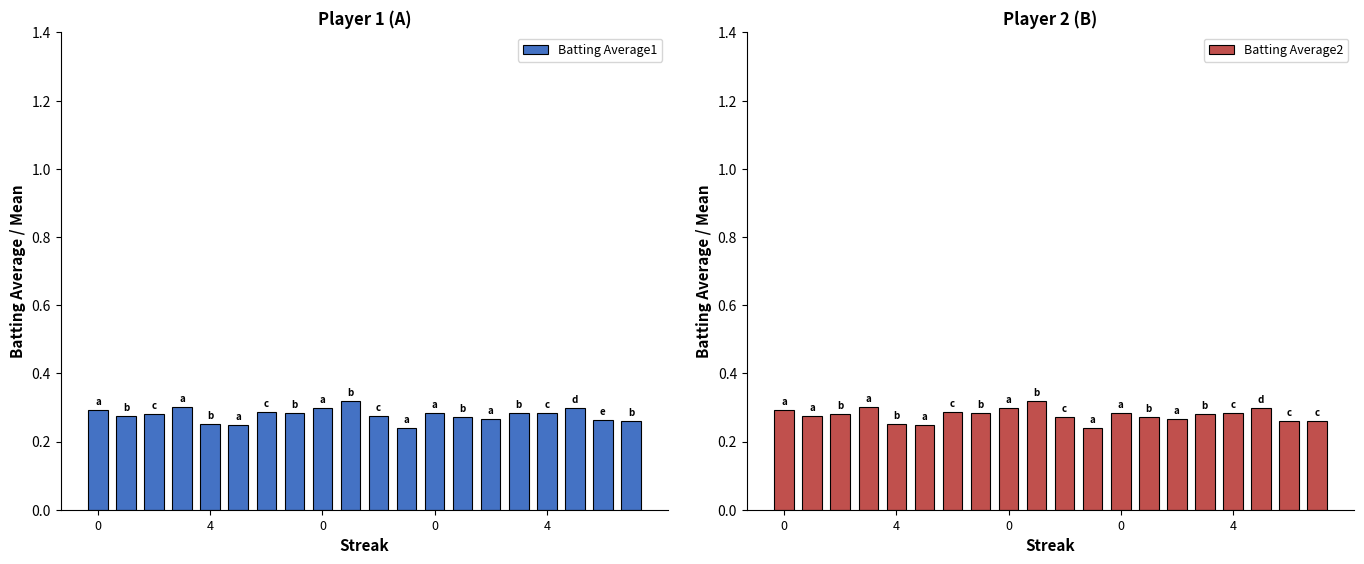

What is the difference between the maximum and minimum values in the Batting Average1 series?

0.1